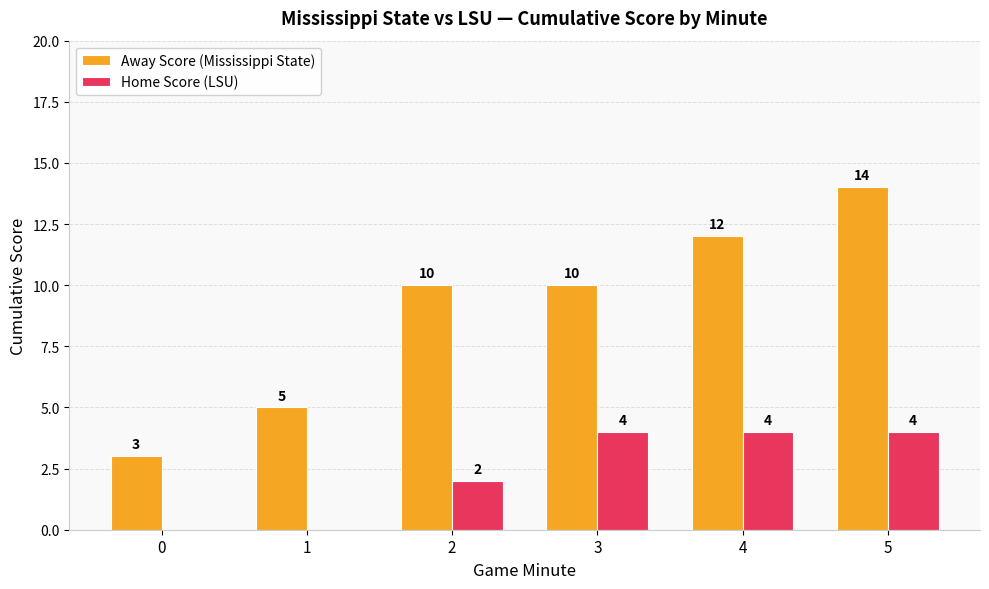

What is the average value of the Home Score (LSU) series?

2